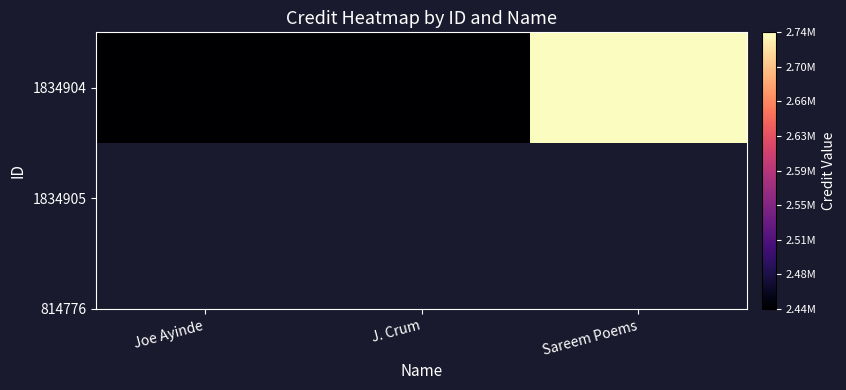

What is the change in value from J. Crum to Sareem Poems?

+295236